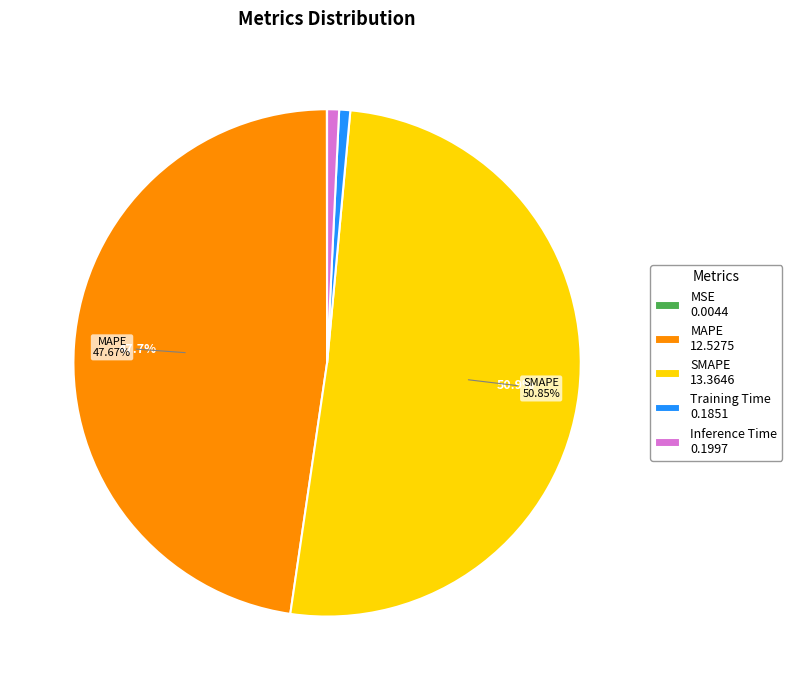

The SMAPE slice represents 51% of the pie. True or false?

True